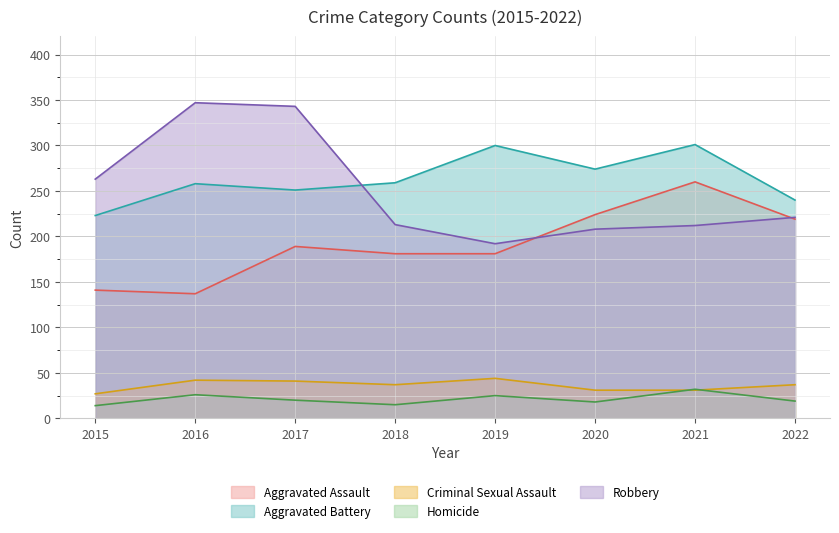

What is the difference between the highest and lowest values at 2020?

256